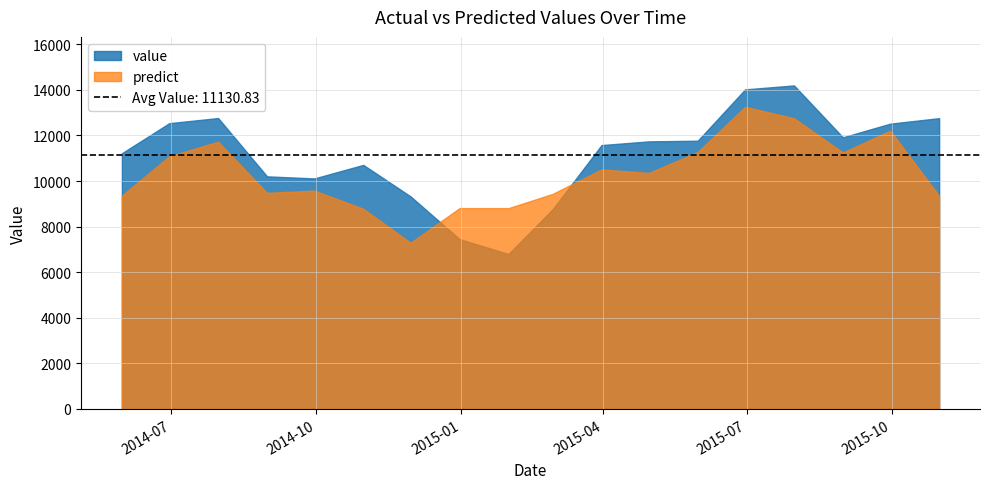

At 2015-09-30, list the series in order from smallest to largest.

predict, value